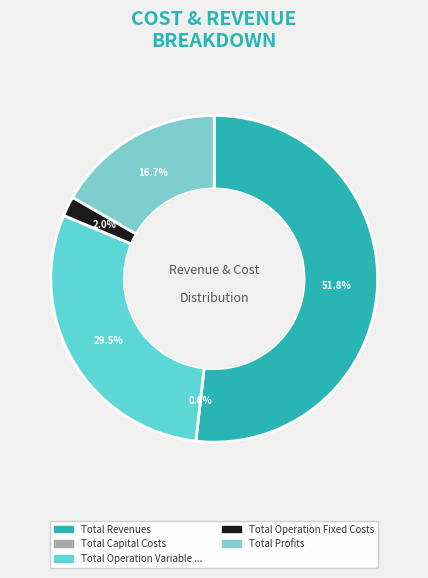

Is it true that Total Capital Costs is 0% of the pie?

True